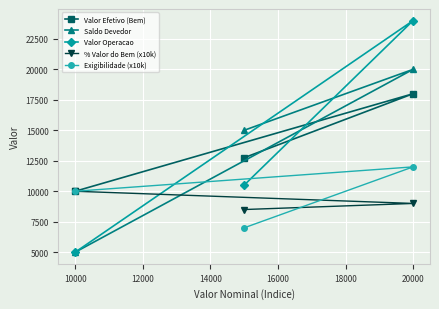

Is this an area chart (filled region under the line)?

No